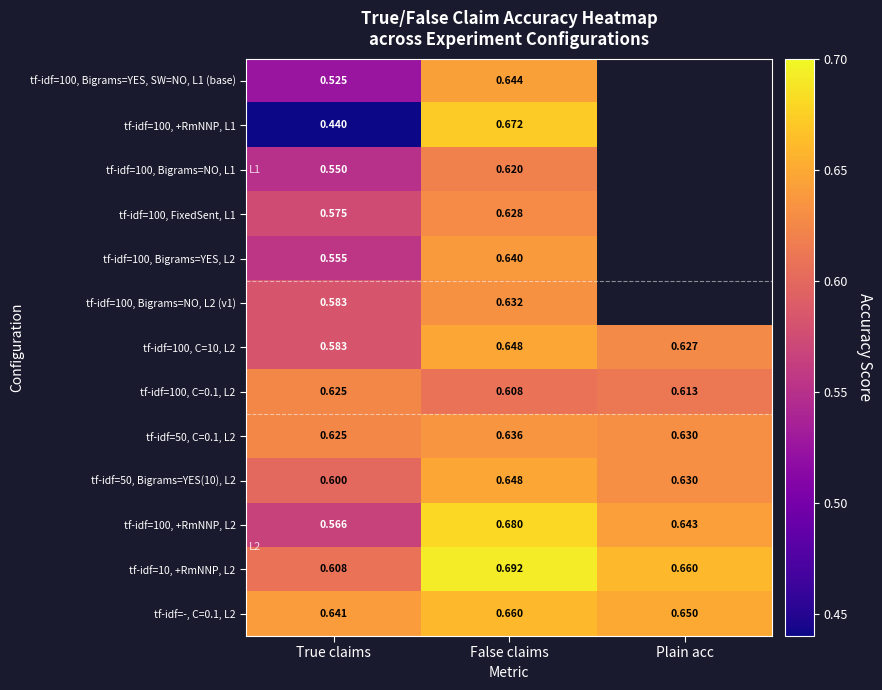

Rank the categories by tf-idf=10, +RmNNP, L2 value from lowest to highest.

True claims, Plain acc, False claims